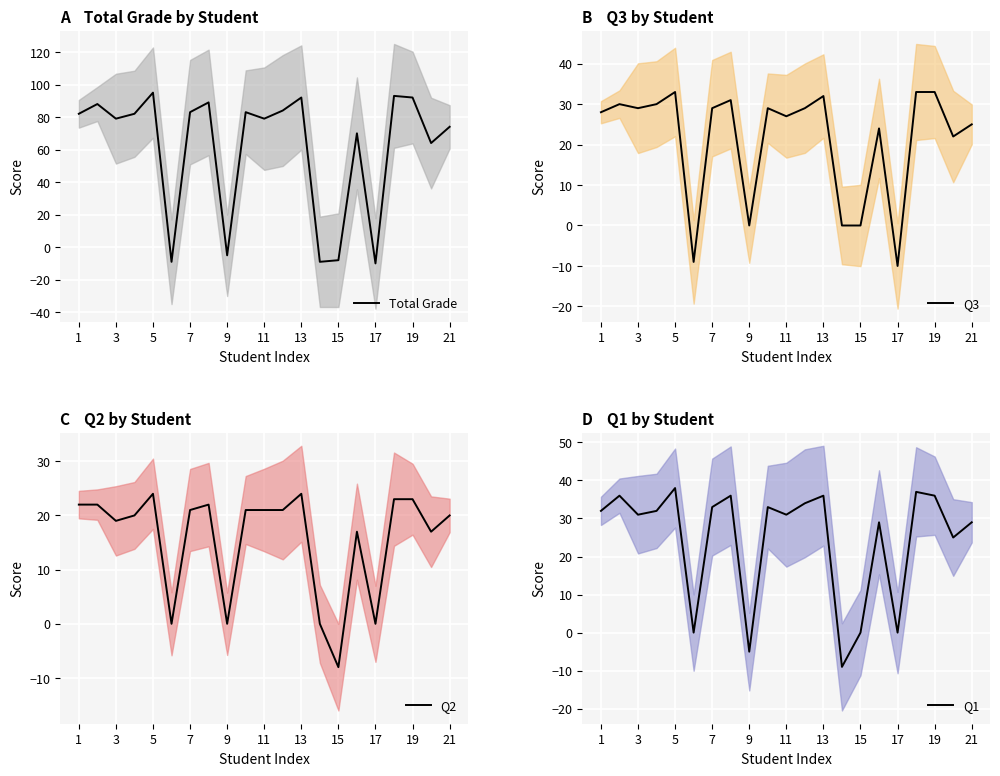

The value of Q3 at 17 is -3. True or false?

False